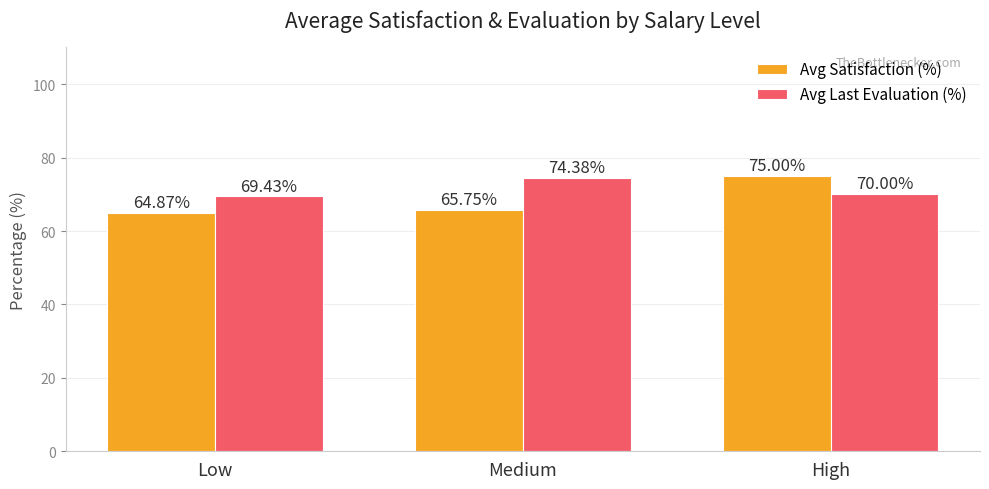

Are the bars grouped side by side (vs. stacked)?

Yes